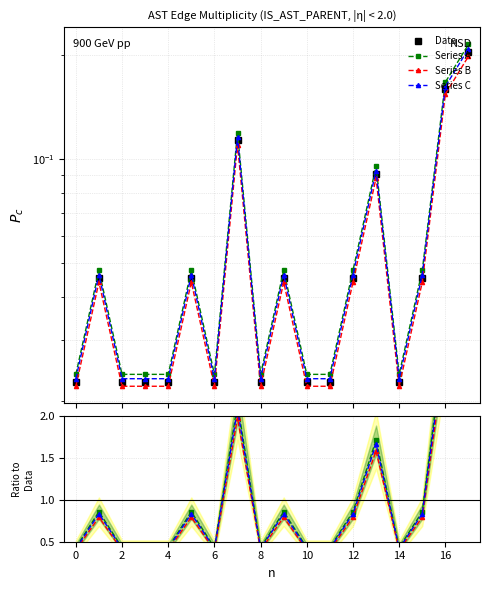

True or false: Series A has more than 0 interior local peaks.

True